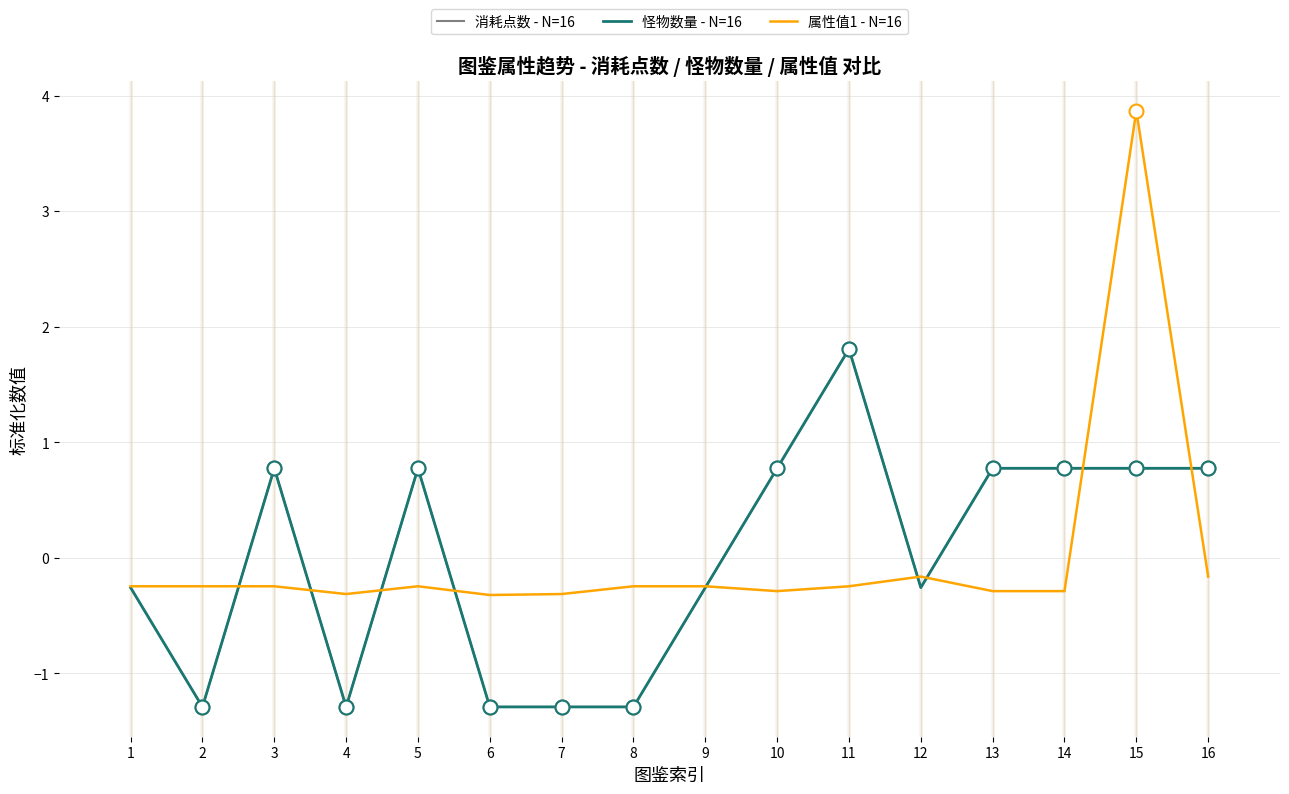

In 消耗点数 - N=16, how many points are lower than both neighbors (excluding endpoints)?

3